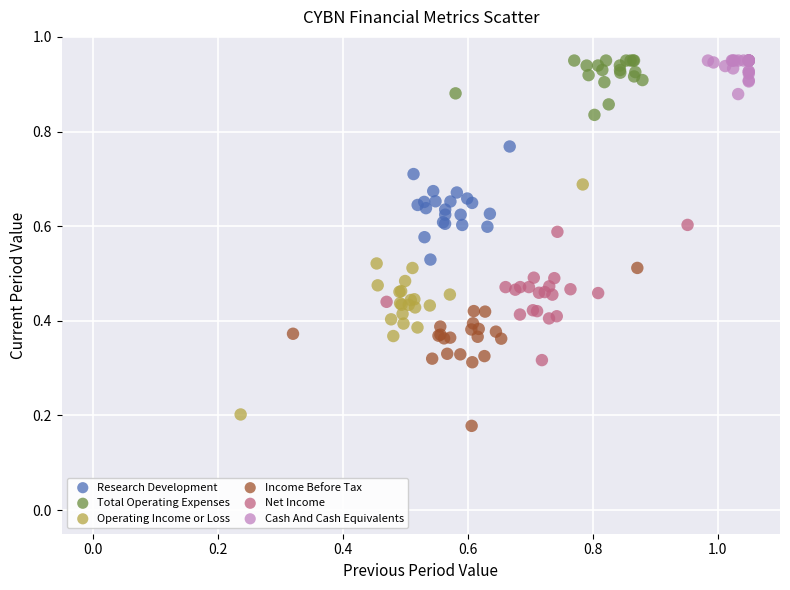

Which series has the largest Y range (max minus min)?

Operating Income or Loss